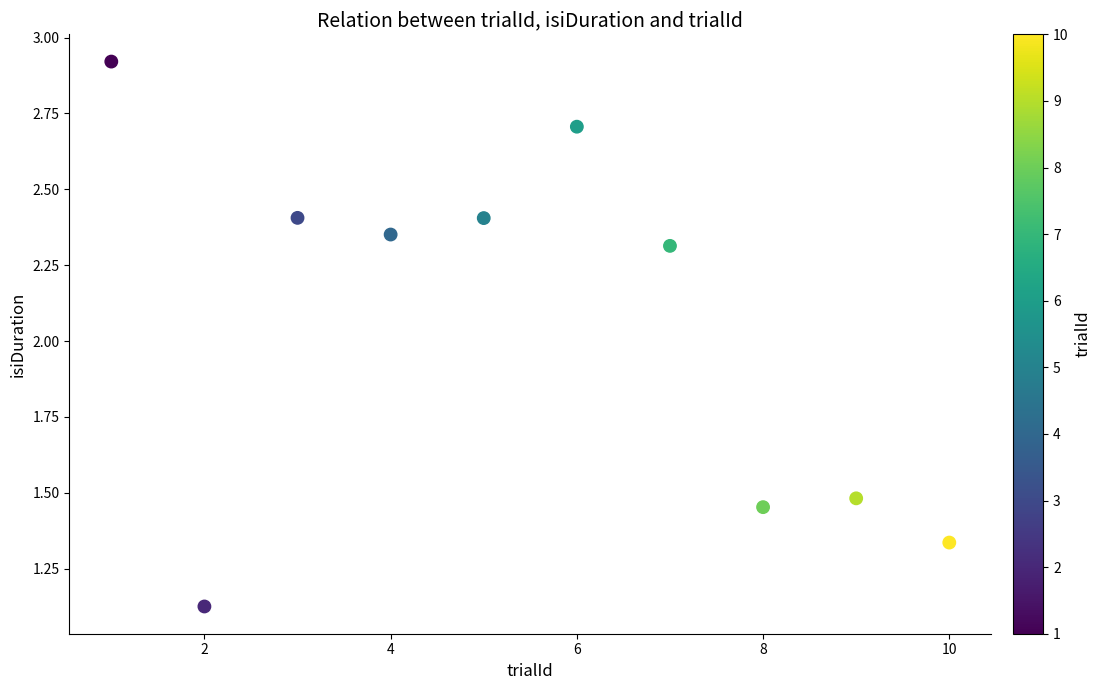

What is the average X value?

5.5